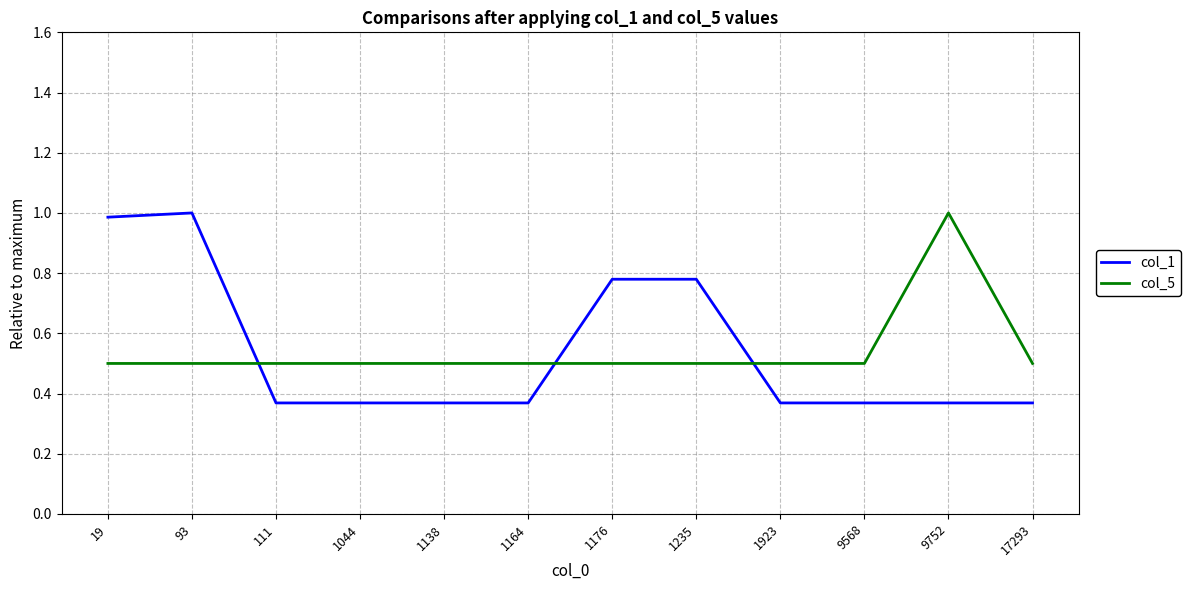

Between 1164 and 1235, which series saw the biggest shift?

col_1